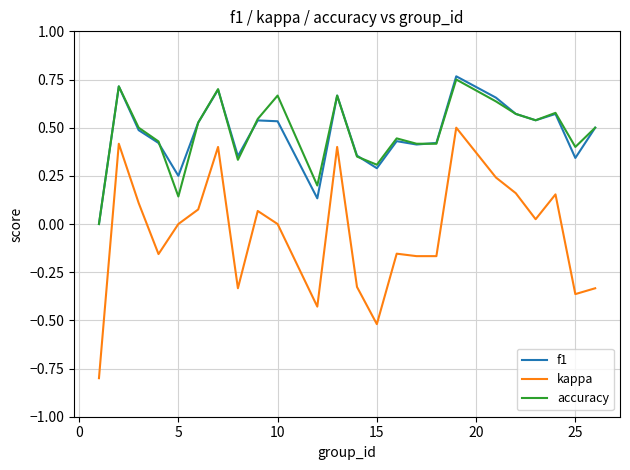

Which series has the largest range (max minus min)?

kappa